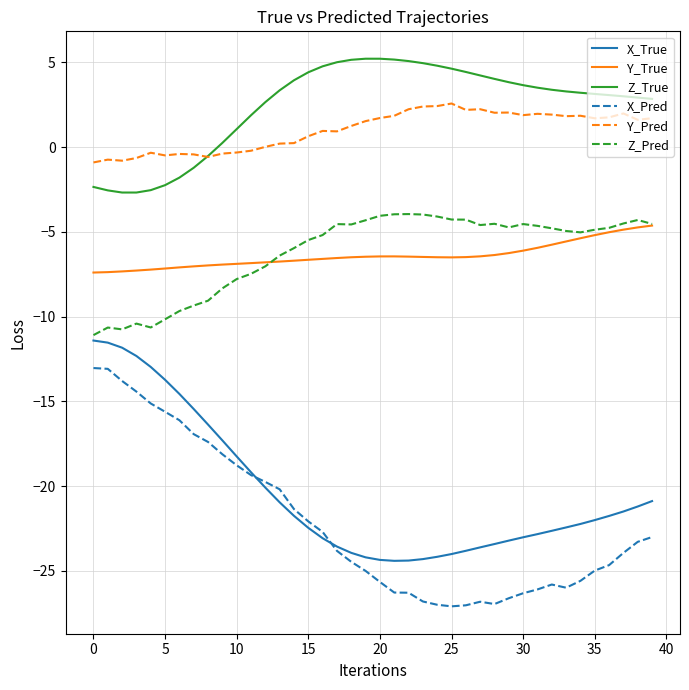

True or false: Y_True and Y_Pred cross at least once.

False